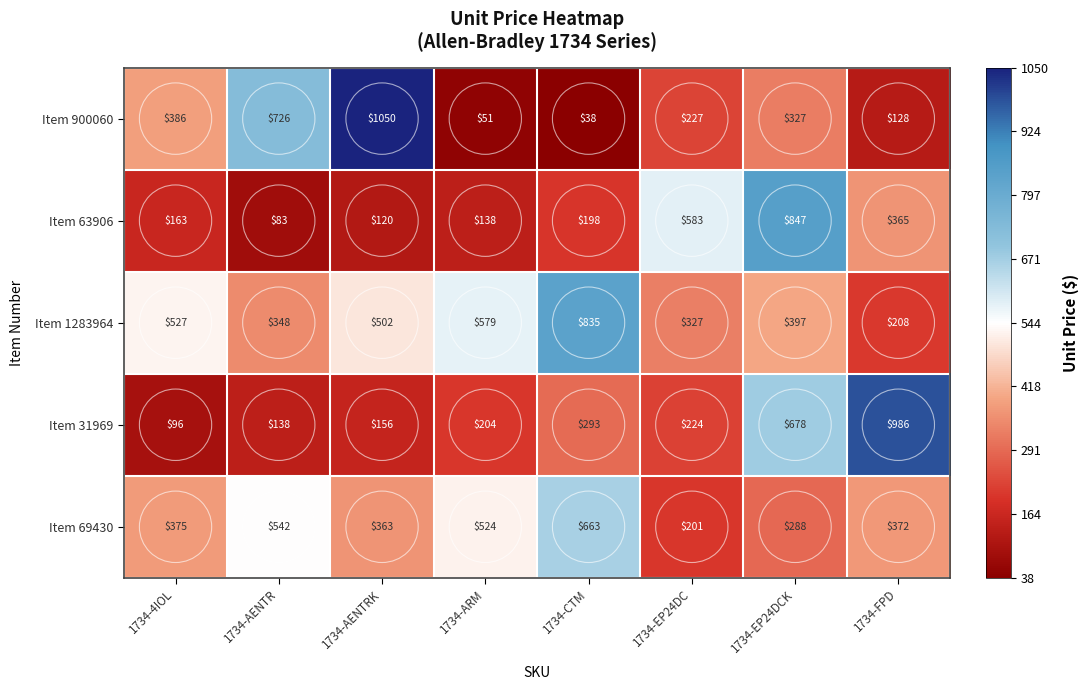

Rank the series by their maximum value, from highest to lowest.

Item 900060, Item 31969, Item 63906, Item 1283964, Item 69430